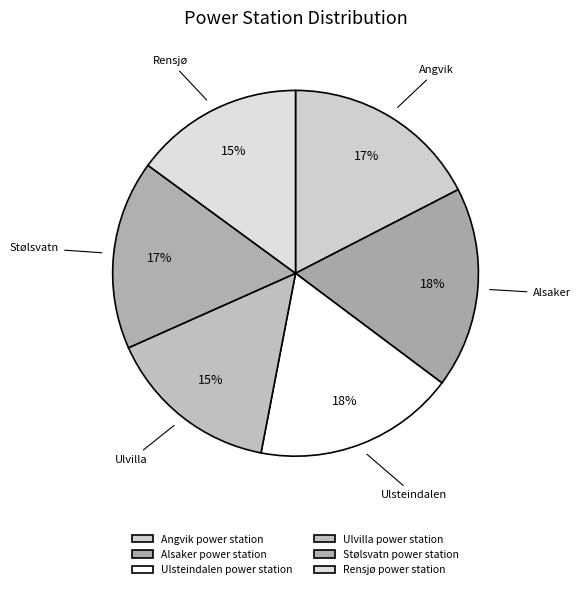

How many slices are in this pie chart?

6